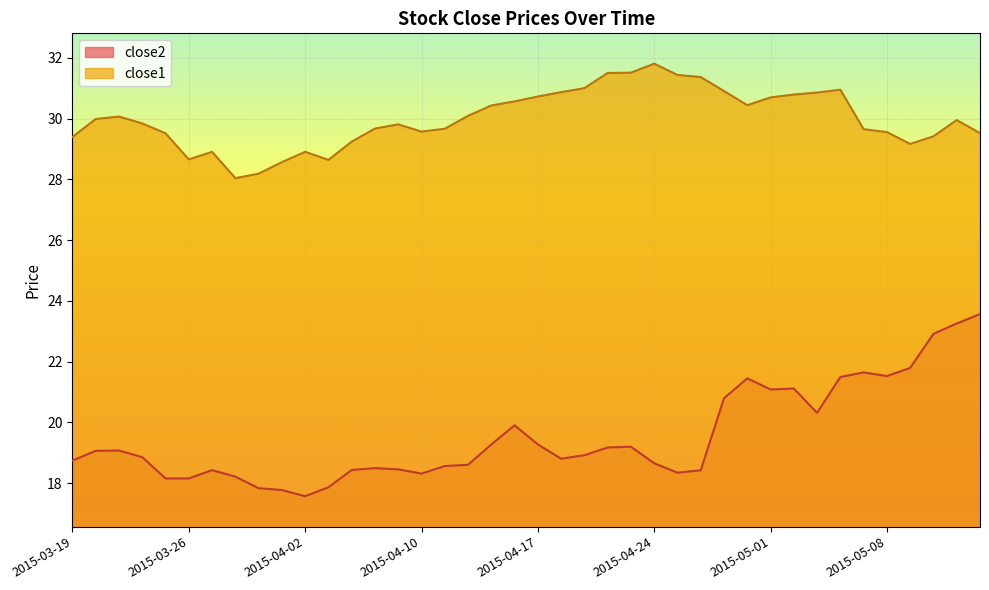

What is the spread (max minus min) of values at 2015-04-17?

11.5